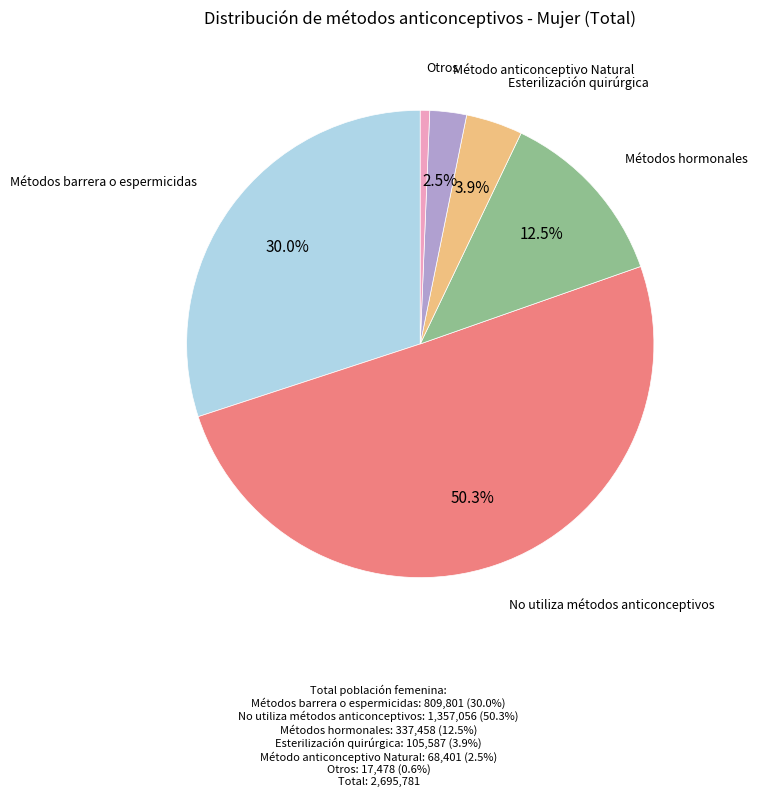

To the nearest percent, what is the average slice percentage?

17%